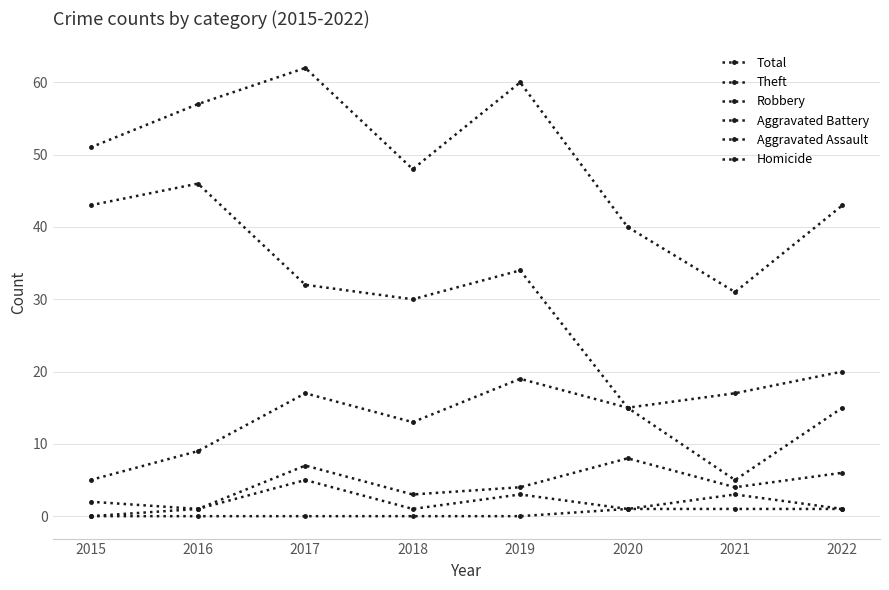

How many lines are shown in the chart?

6